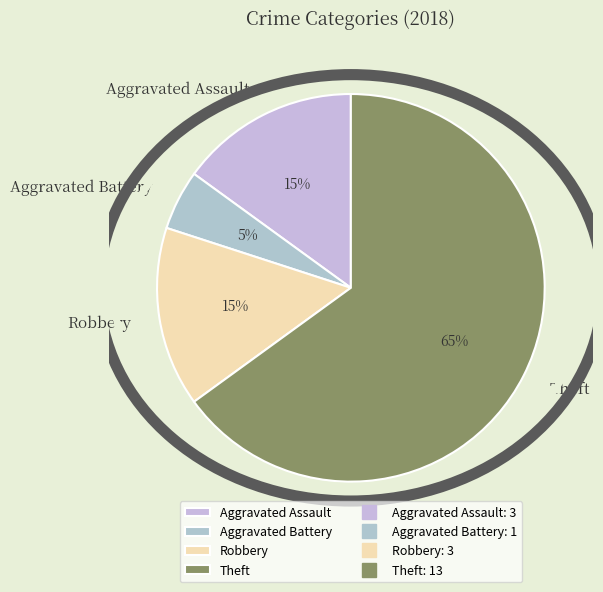

How many slices are in this pie chart?

4